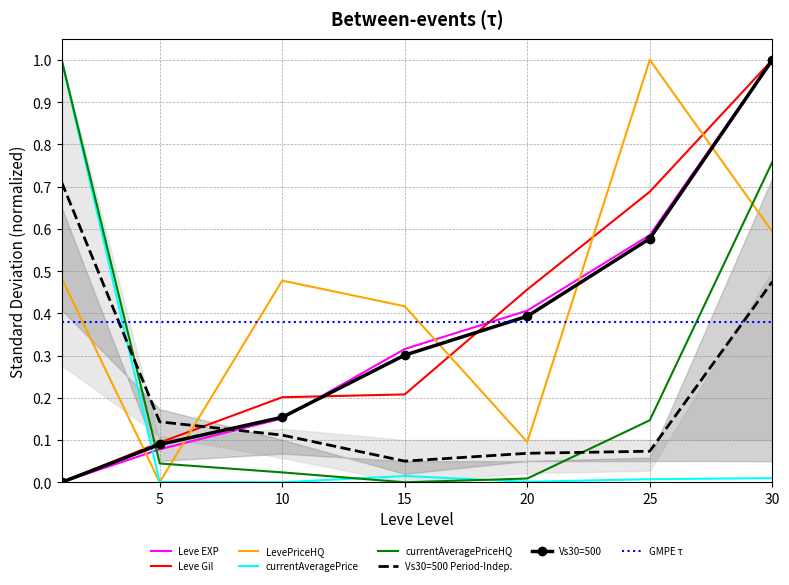

What is the total value across all series at 20?

1.0